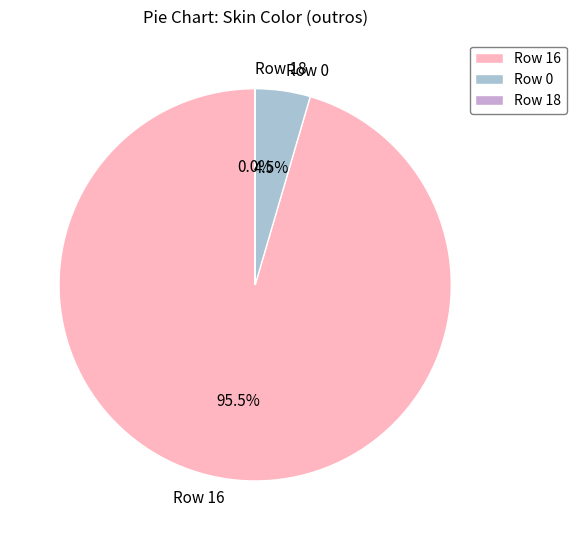

Which category has the biggest portion of the pie?

Row 16